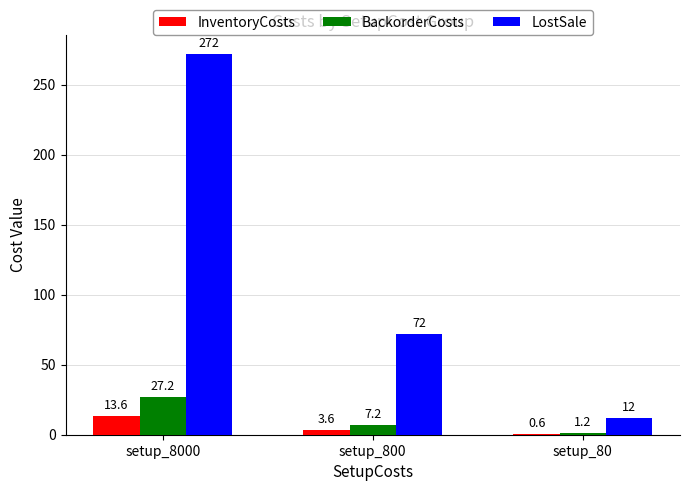

At which label does LostSale reach its peak?

setup_8000